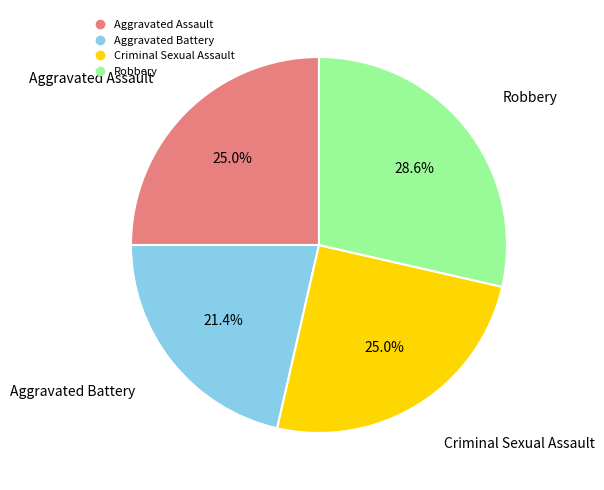

Is there a majority slice in this chart?

No